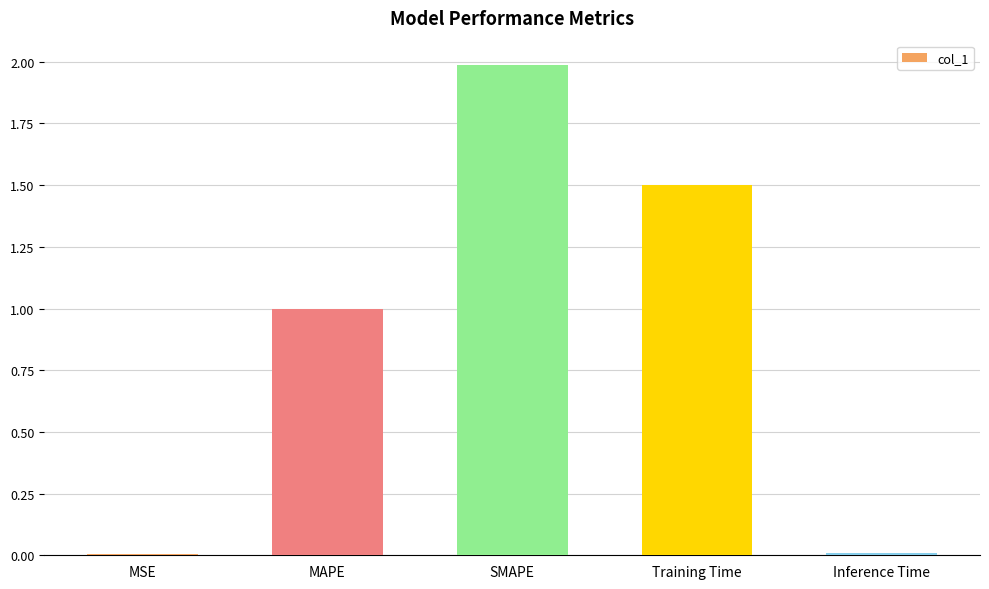

What is the sum of all values?

4.5